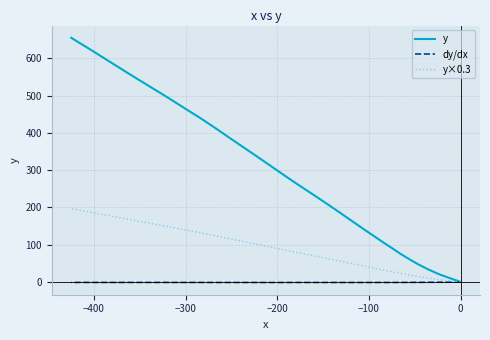

What is the average value of the y×0.3 series?

93.4